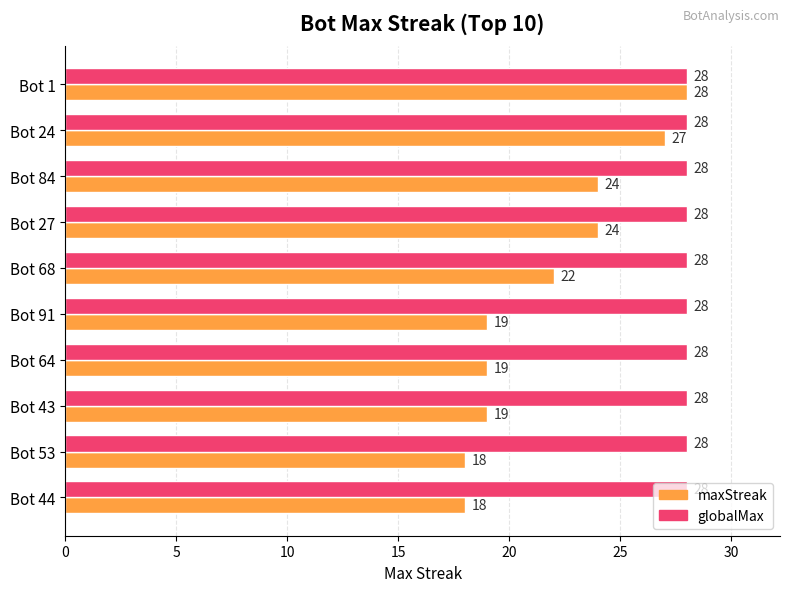

Count the number of categories in the chart.

10